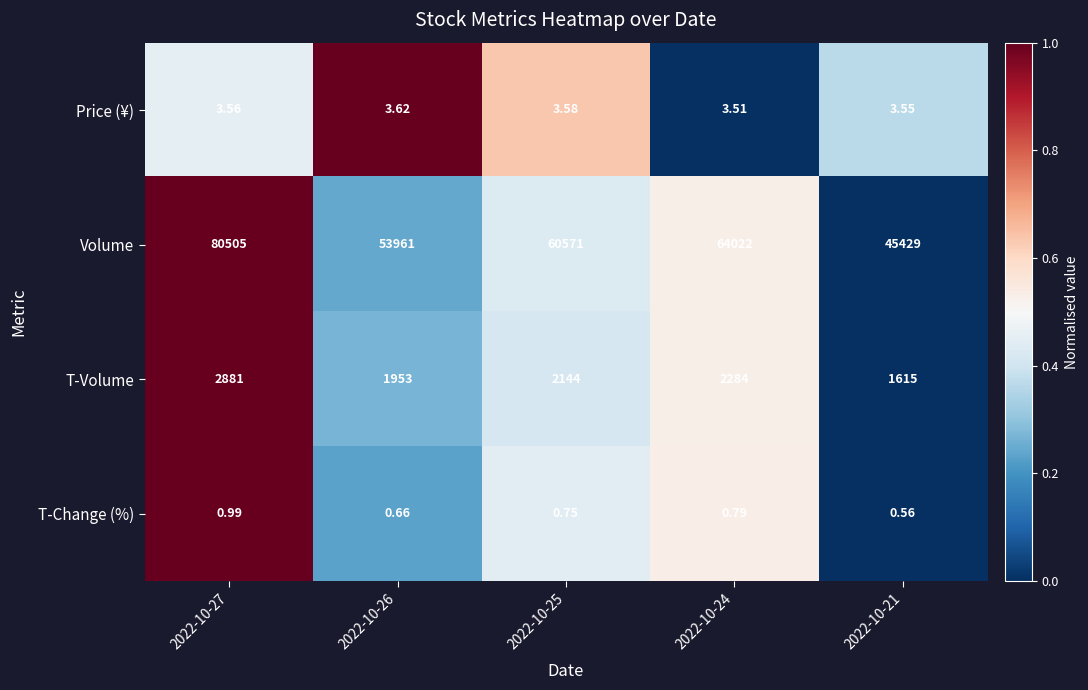

Between 2022-10-24 and 2022-10-21, which series saw the biggest shift?

Volume